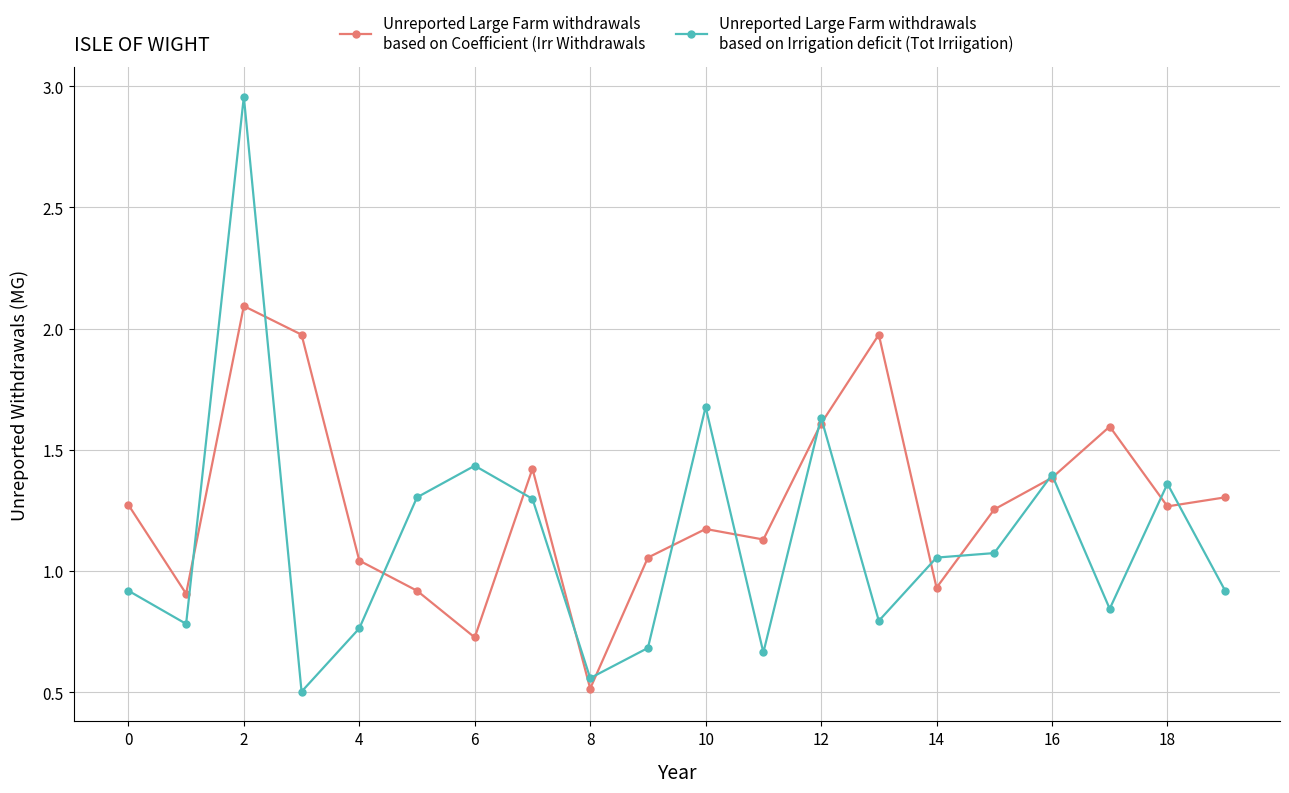

What is the smallest value displayed?

0.5